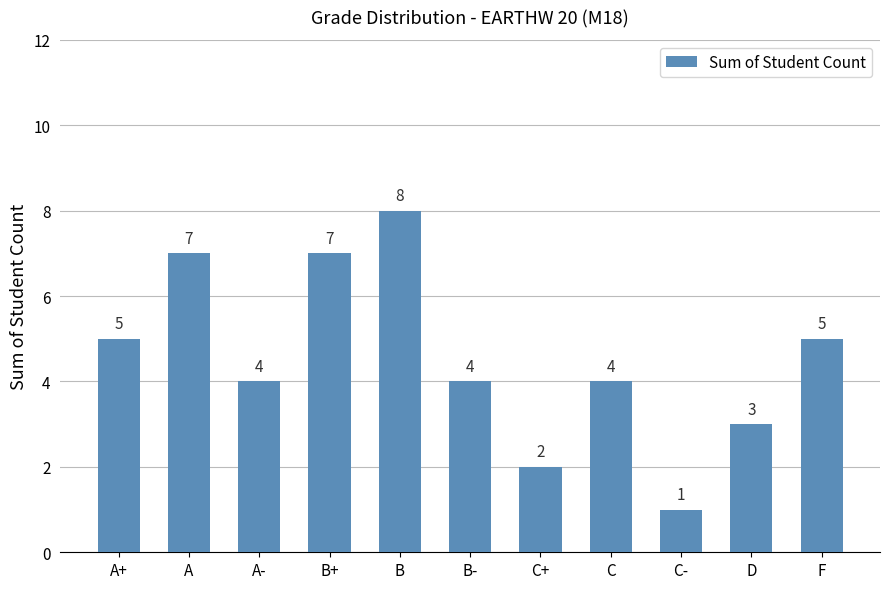

The value at B- is 2. True or false?

False